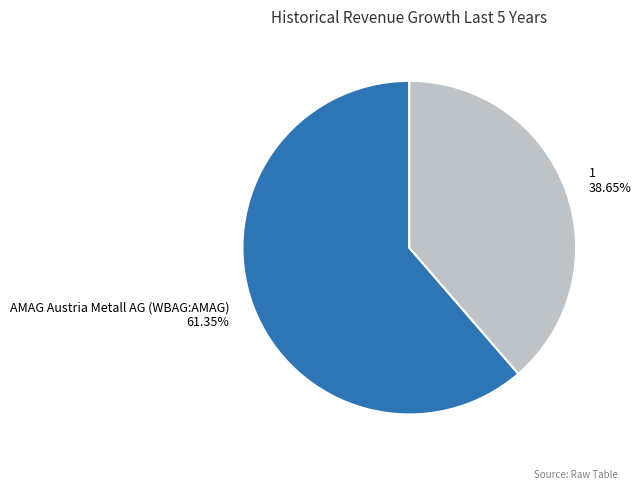

True or false: 1 accounts for 39% of the total.

True